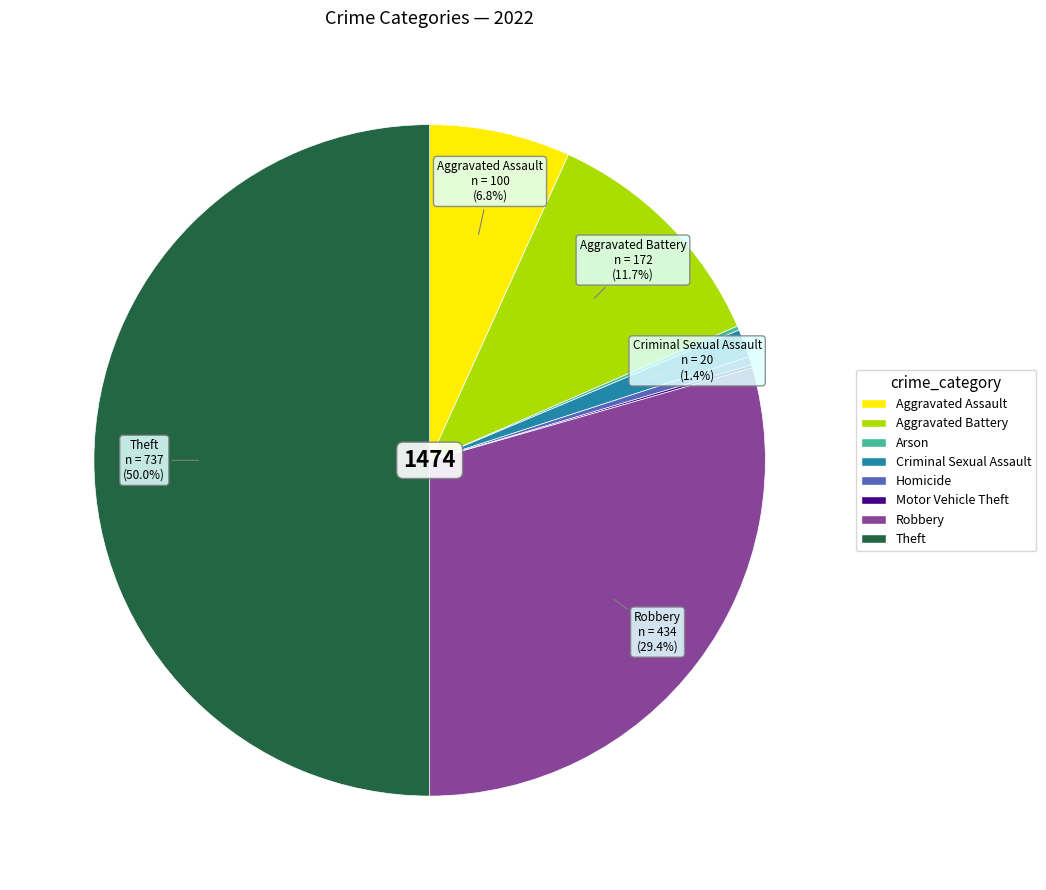

Between Criminal Sexual Assault and Homicide, which is larger?

Criminal Sexual Assault